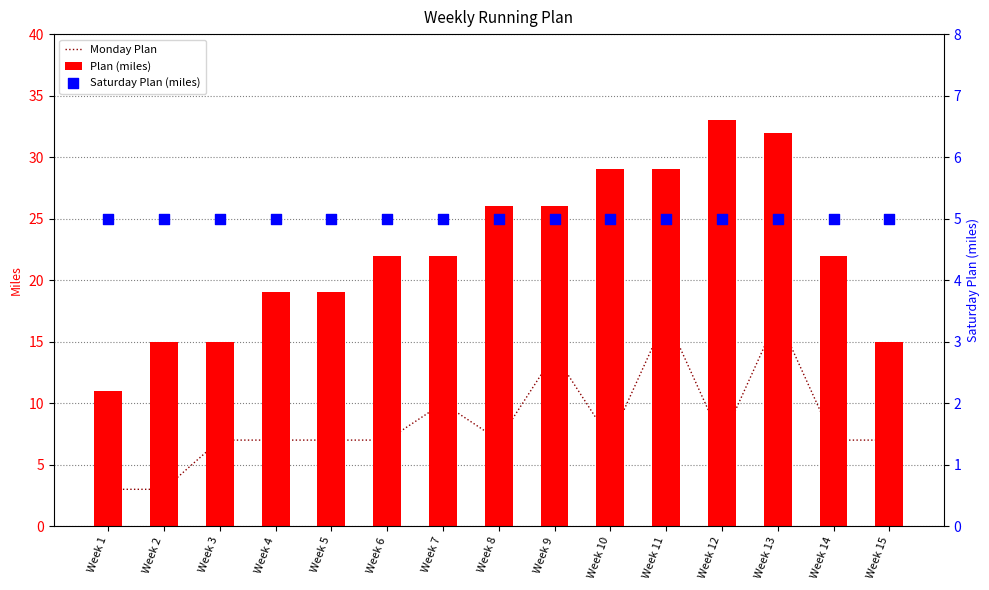

At which category is the sum across all series the highest?

Week 13